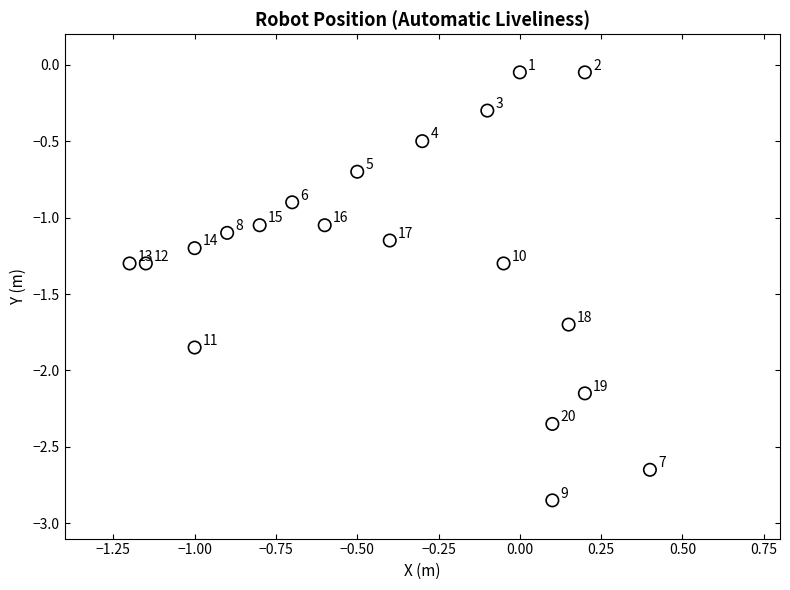

What is the range of Y values (max minus min)?

2.8